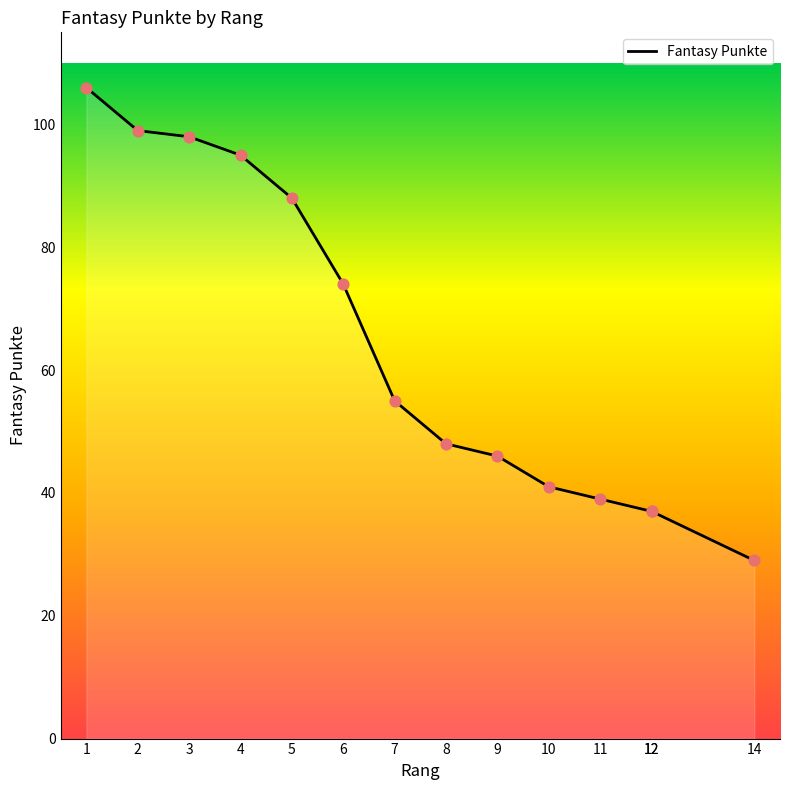

Which has a higher value, 4 or 1?

1